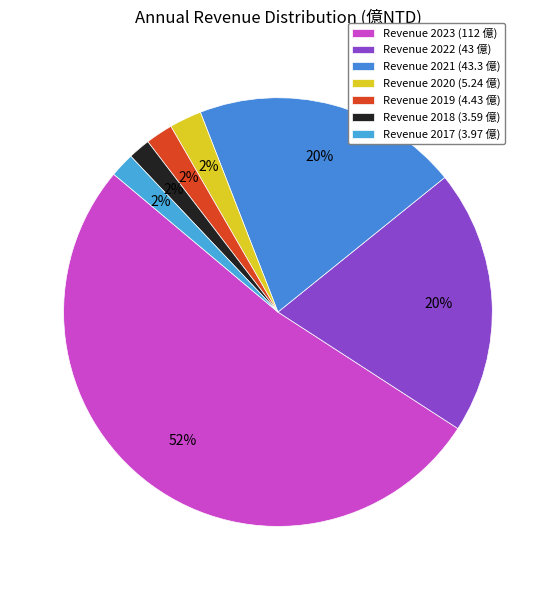

How many slices are in this pie chart?

7